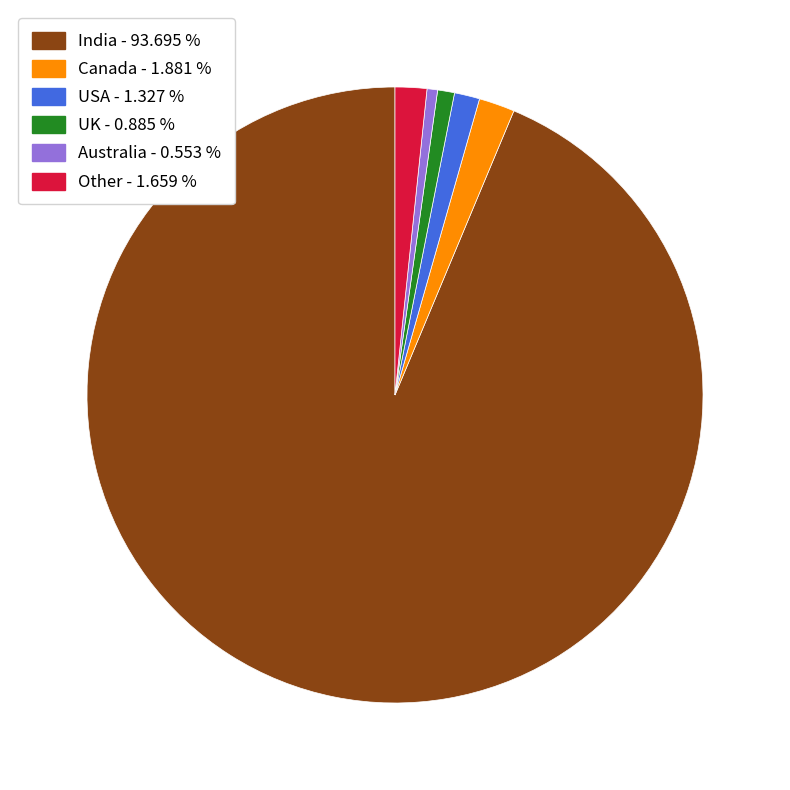

Is it true that Australia is 1% of the pie?

True